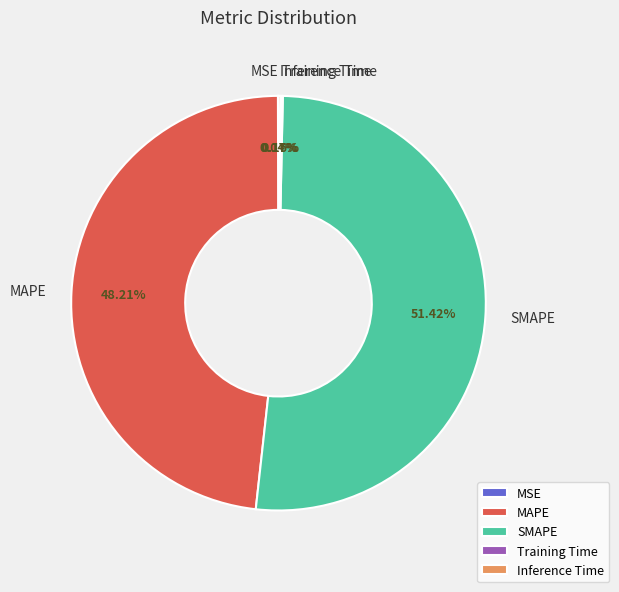

Is the sum of MAPE and SMAPE greater than half?

Yes